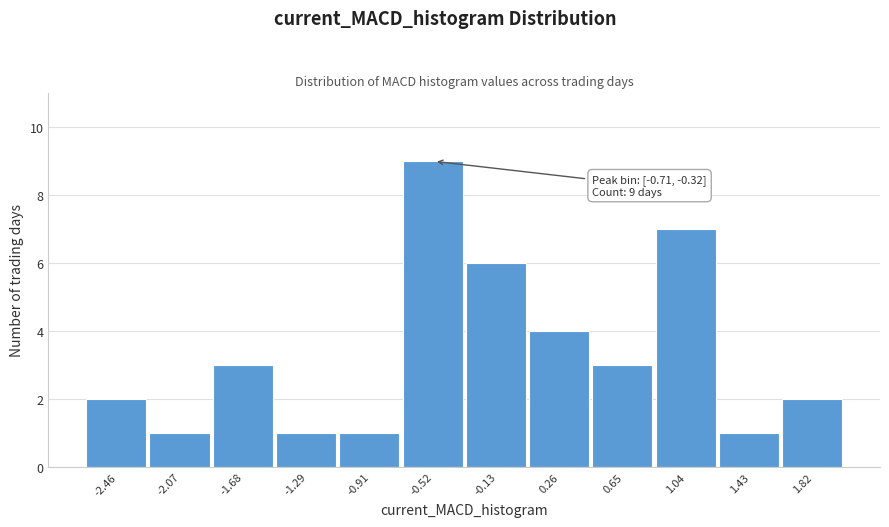

Which range on the x-axis has the tallest bar?

-0.70 to -0.30